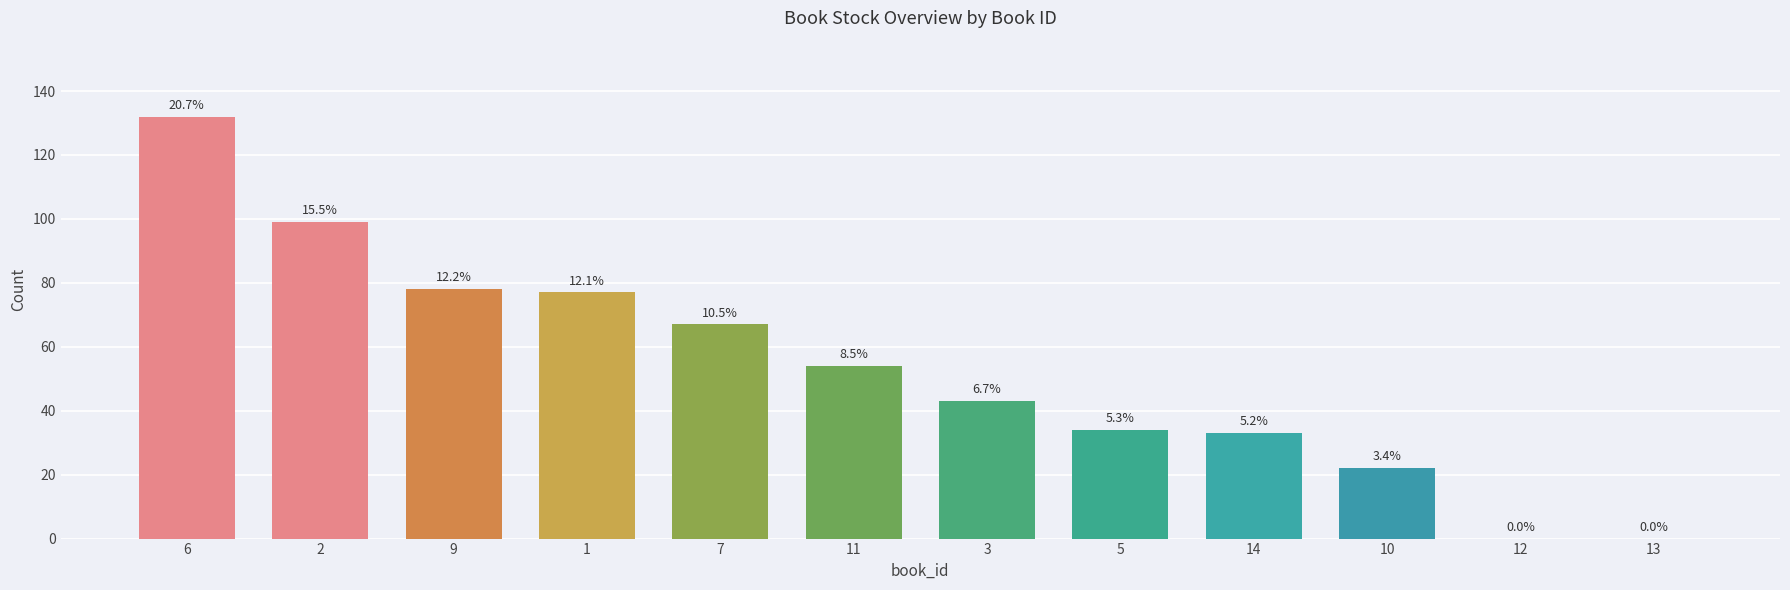

List the labels in order of value, largest first.

6, 2, 9, 1, 7, 11, 3, 5, 14, 10, 12, 13